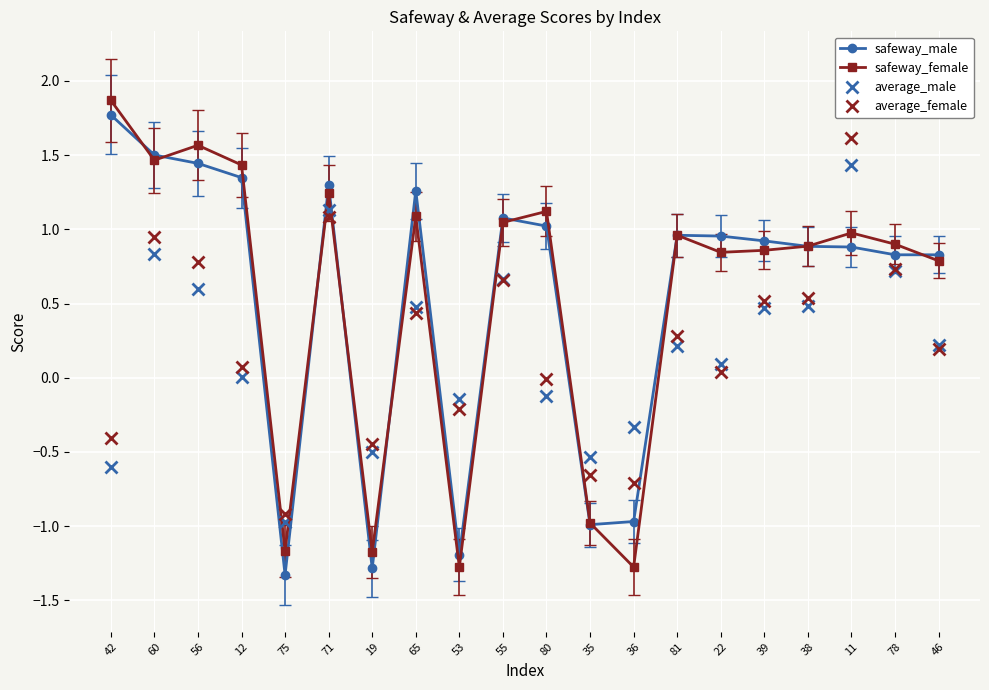

At how many categories does at least one series exceed 0?

15